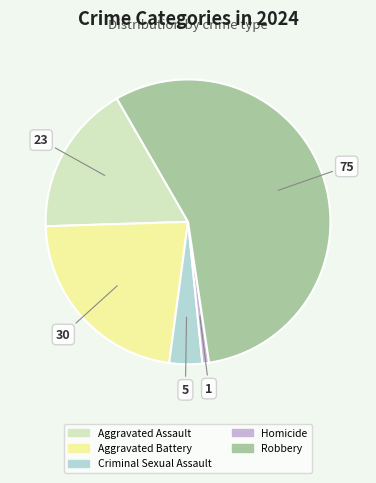

Is there any slice that represents more than half of the pie?

Yes